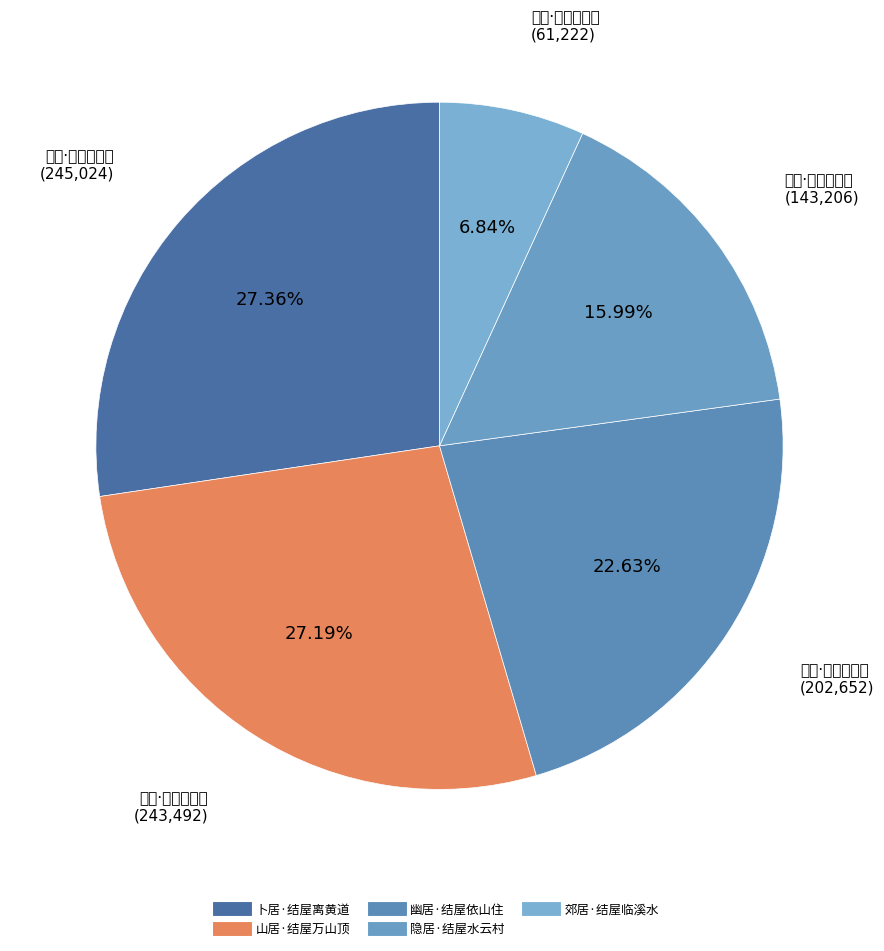

Is 幽居·结屋依山住 the majority of the pie?

No